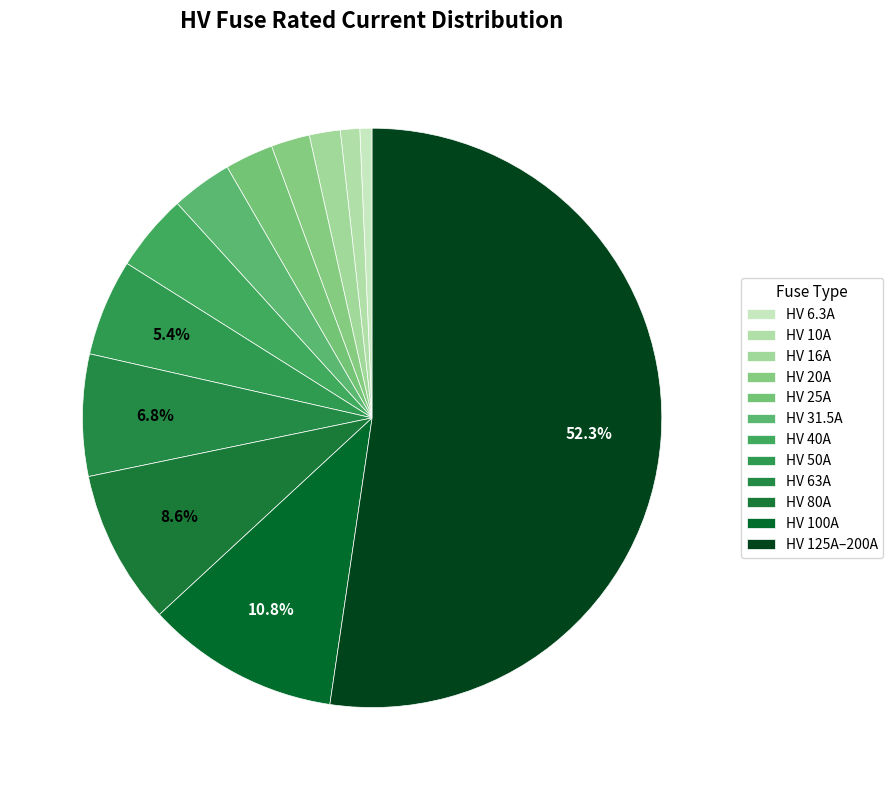

What percentage do HV 80A and HV 20A together represent?

10.8%